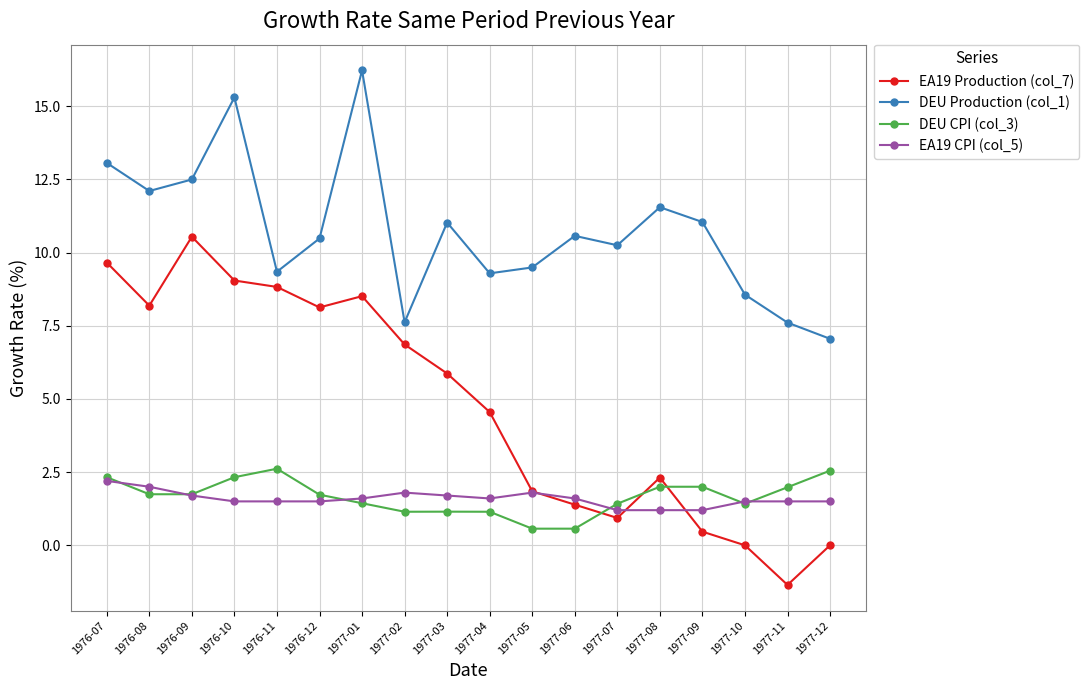

How many data points does each series have?

18